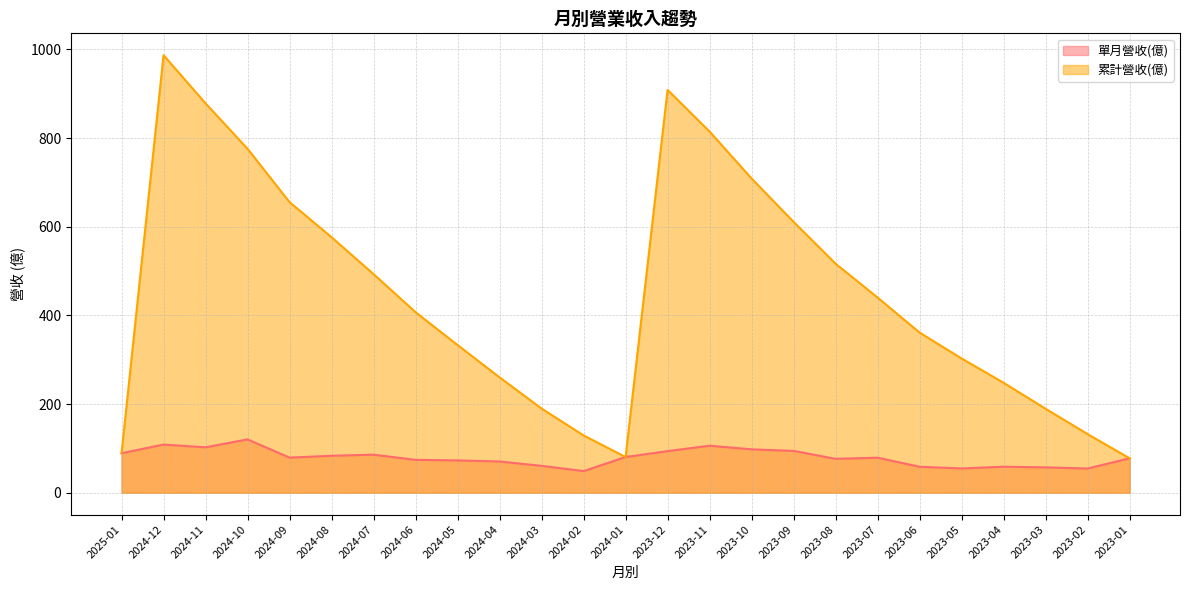

How many interior local valleys does the 累計營收(億) series have?

1